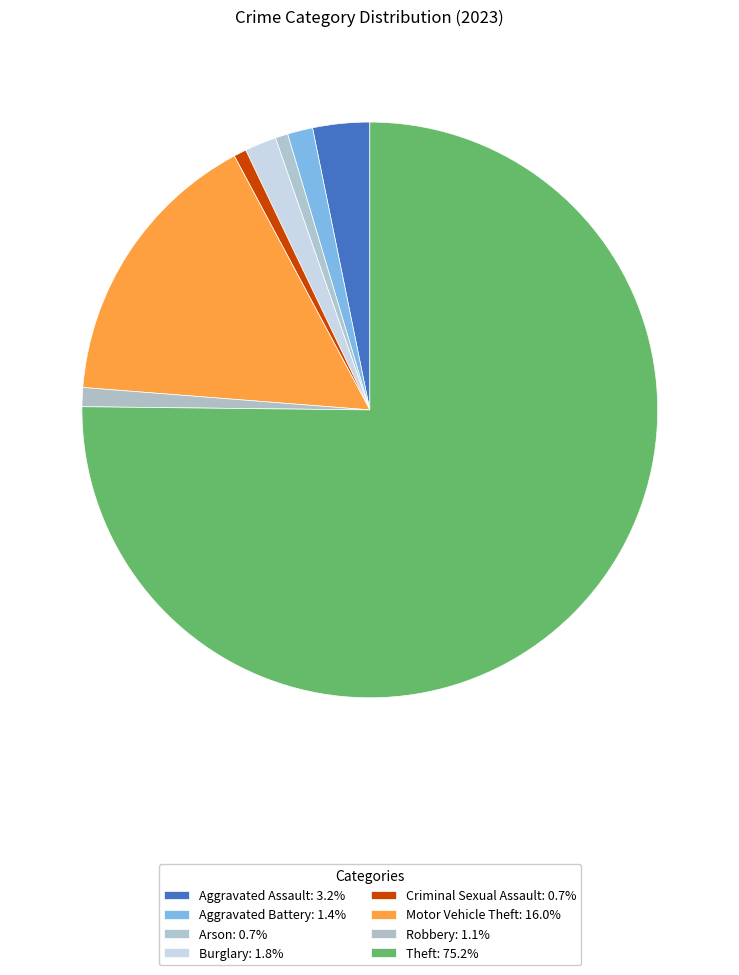

To the nearest percent, what is the average slice percentage?

12%